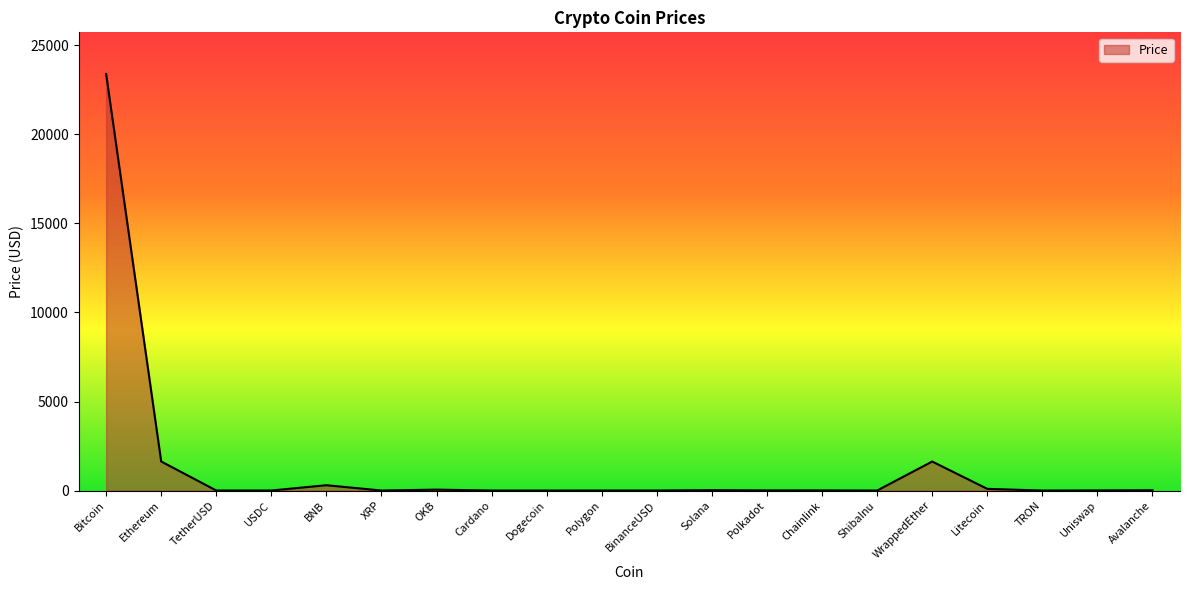

At which category does the data reach its first local peak?

BNB